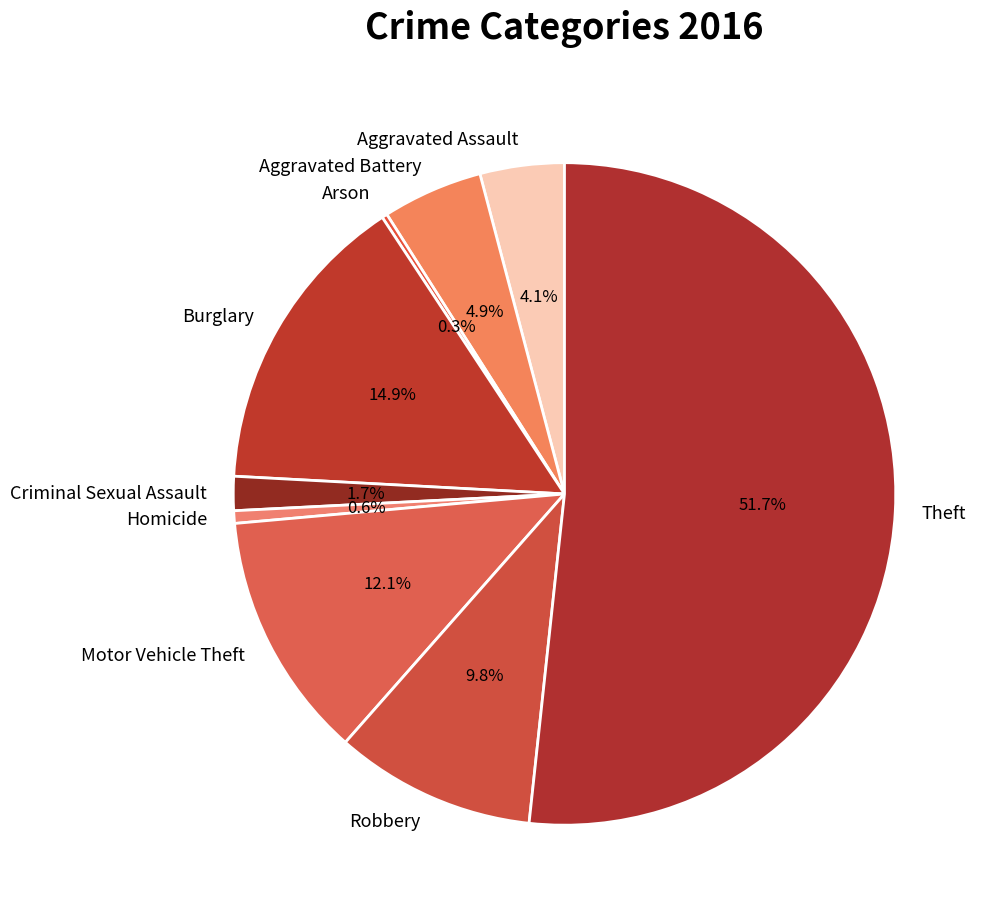

Which category has the biggest portion of the pie?

Theft